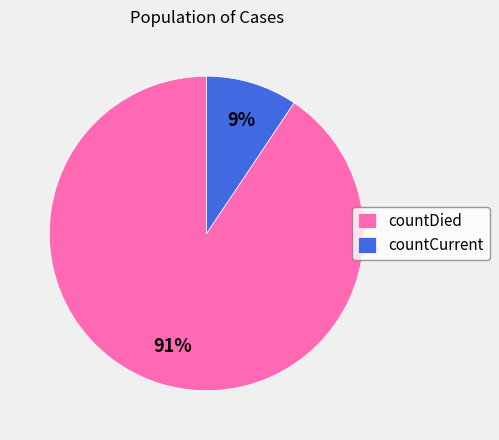

Between countDied and countCurrent, which is larger?

countDied